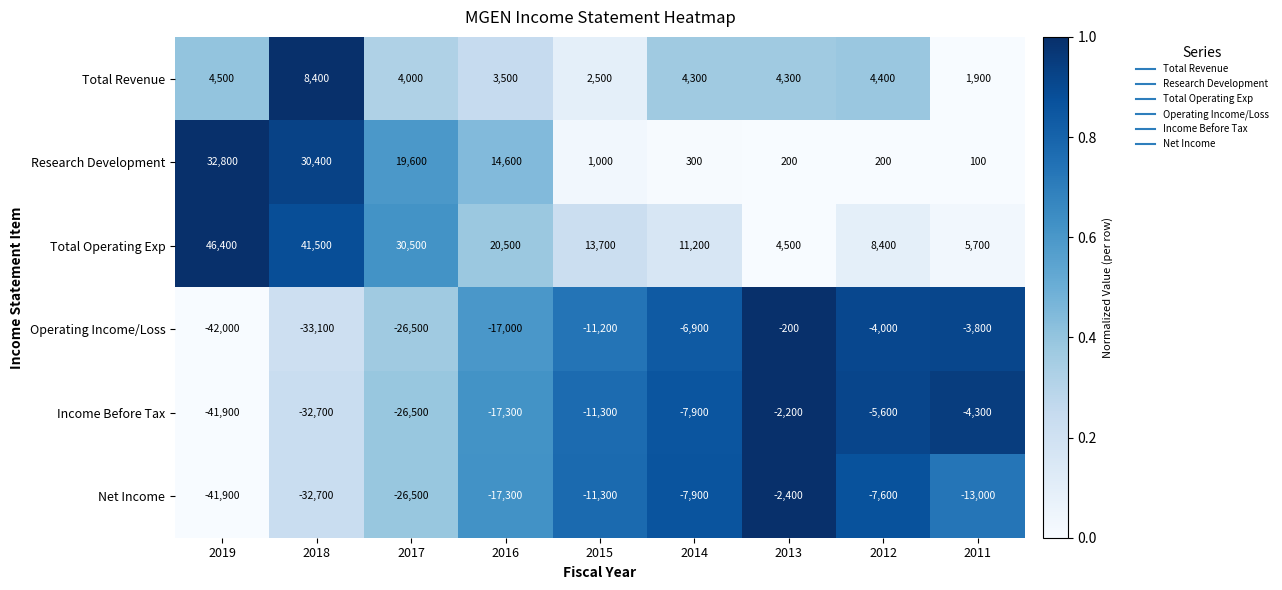

How many data points in Operating Income/Loss are less than -11200?

4